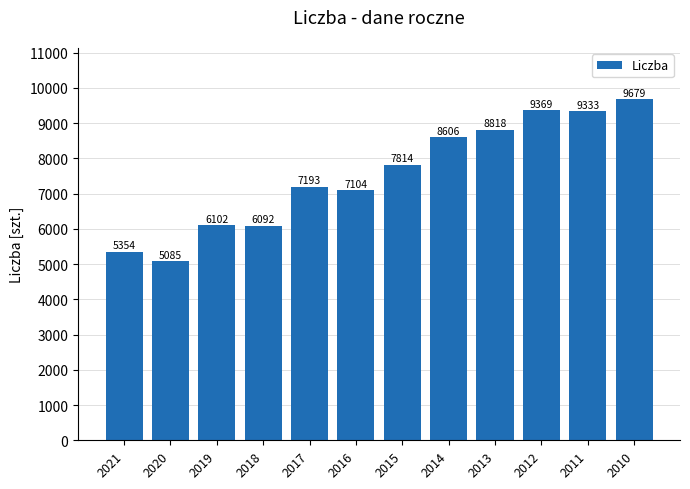

What is the minimum value shown in the chart?

5085